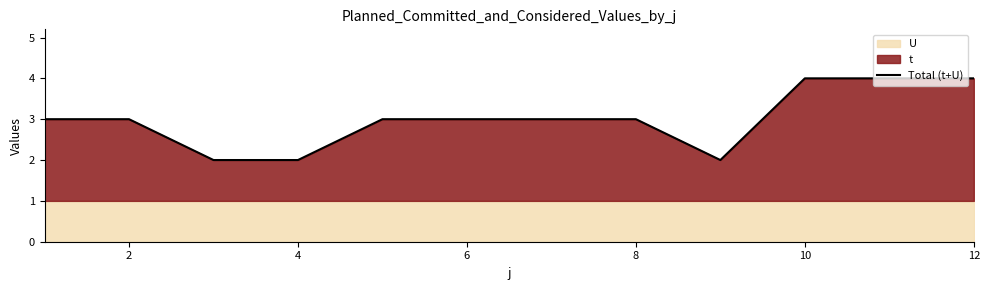

Reading left to right, list all the values displayed in this chart.

3	3	2	2	3	3	3	3	2	4	4	4